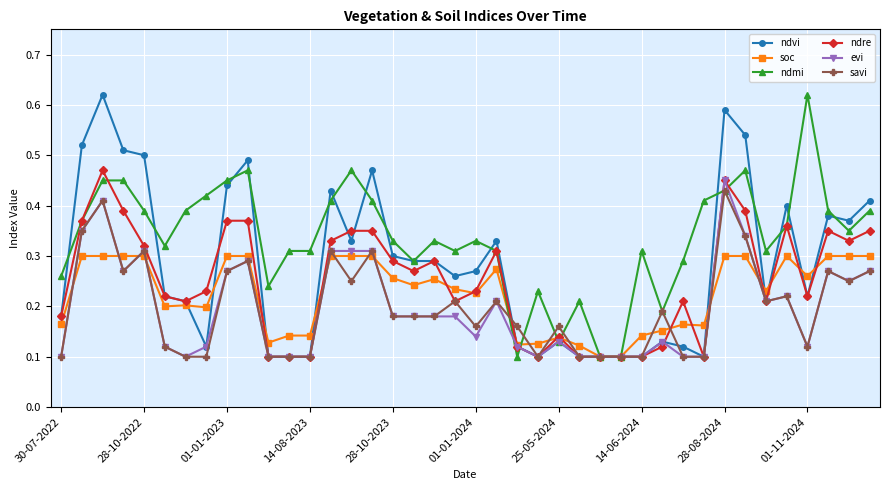

Which series has the largest total across all categories?

ndmi